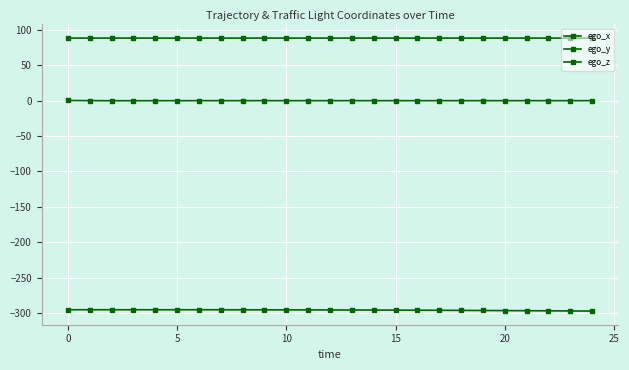

Reading right to left, what are all the values shown in this chart?

ego_x: 88.4	88.4	88.4	88.4	88.4	88.4	88.4	88.4	88.4	88.4	88.4	88.4	88.4	88.4	88.4	88.4	88.4	88.4	88.4	88.4	88.4	88.4	88.4	88.4	88.4
ego_y: -297.3	-297.1	-297.0	-296.8	-296.6	-296.5	-296.4	-296.2	-296.1	-296.0	-295.9	-295.8	-295.7	-295.7	-295.6	-295.5	-295.5	-295.5	-295.4	-295.4	-295.4	-295.4	-295.4	-295.4	-295.4
ego_z: -0.0	-0.0	-0.0	-0.0	-0.0	-0.0	-0.0	-0.0	-0.0	-0.0	-0.0	-0.0	-0.0	-0.0	-0.0	-0.0	-0.0	-0.0	-0.0	-0.0	-0.0	-0.1	-0.1	0.0	0.3